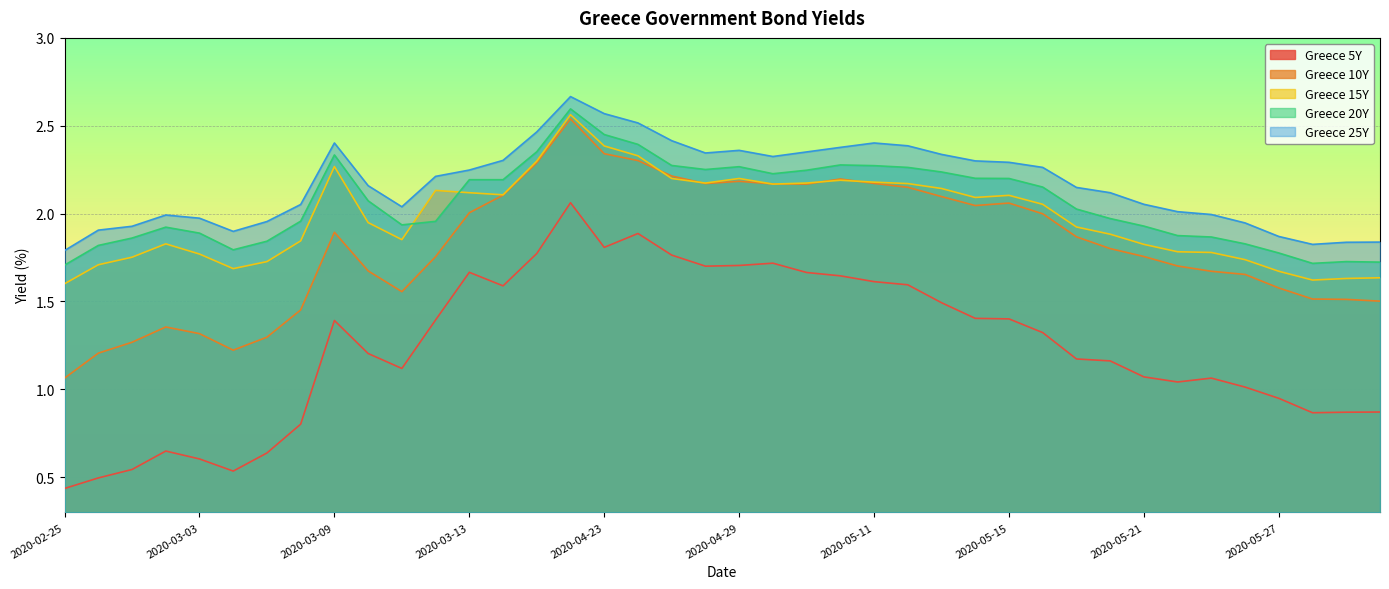

How many data points in Greece 20Y are above 2?

21